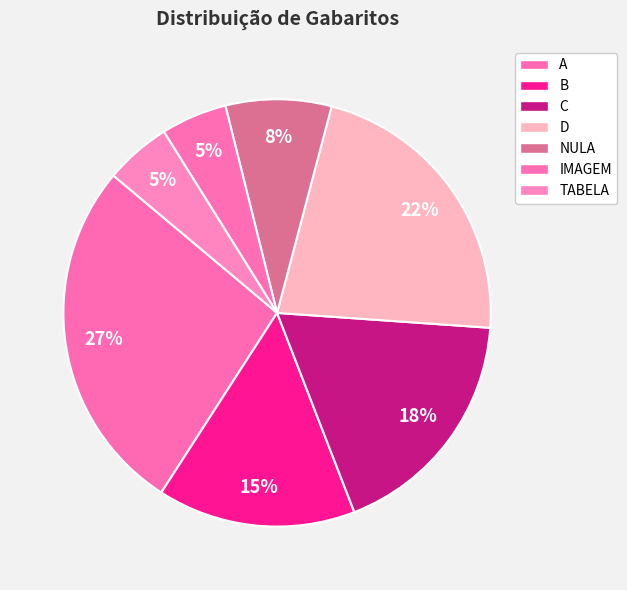

Count the number of slices in the pie.

7